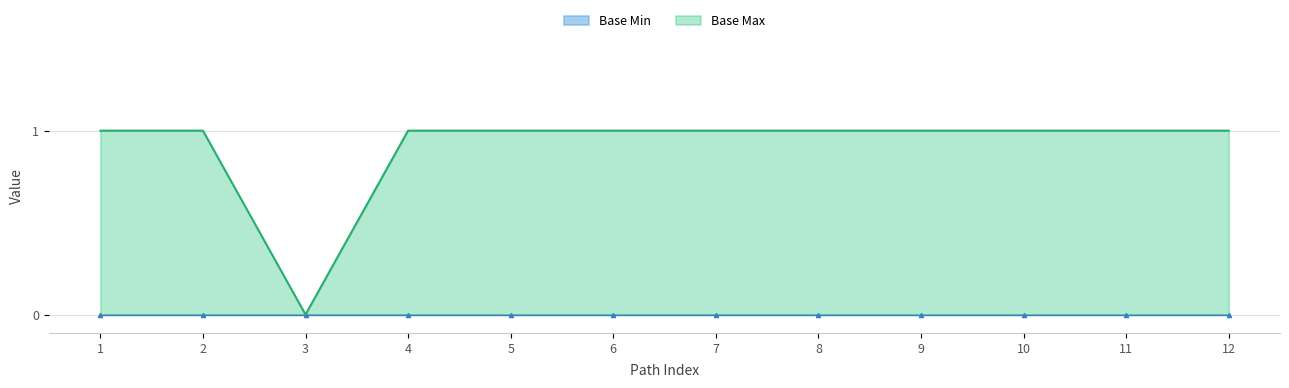

True or false: Base Max has a value of 1 at 12.

True